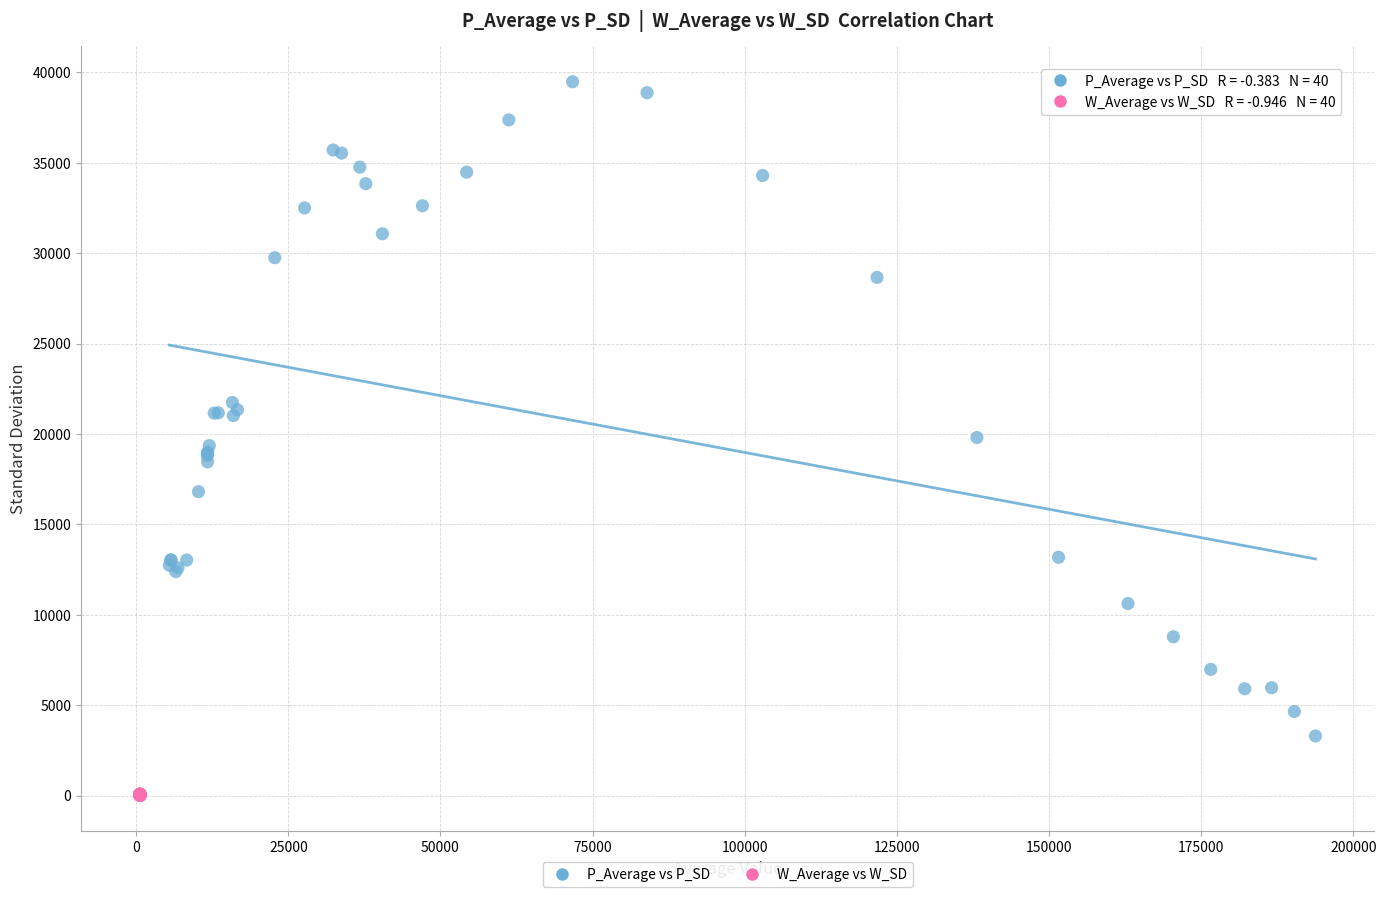

Which series contains the highest Y value?

P_Average vs P_SD